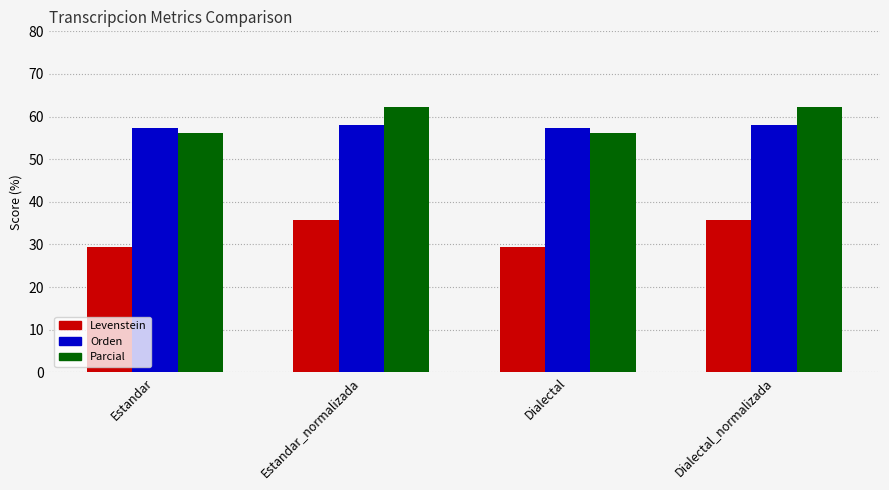

What is the total value across all series at Dialectal_normalizada?

156.2